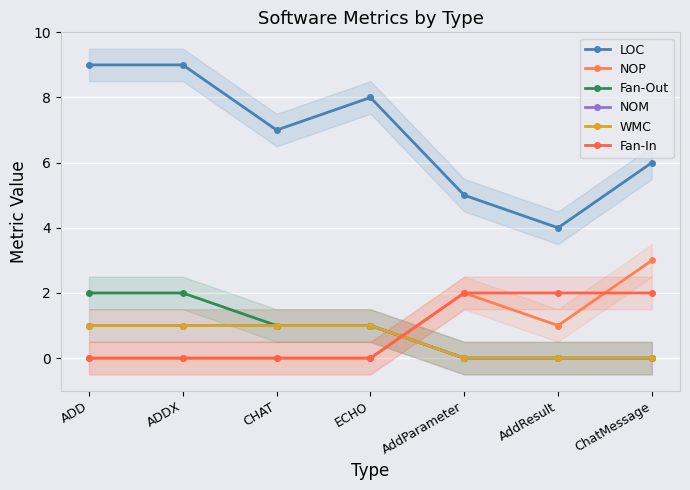

What is the sum of all WMC values?

4